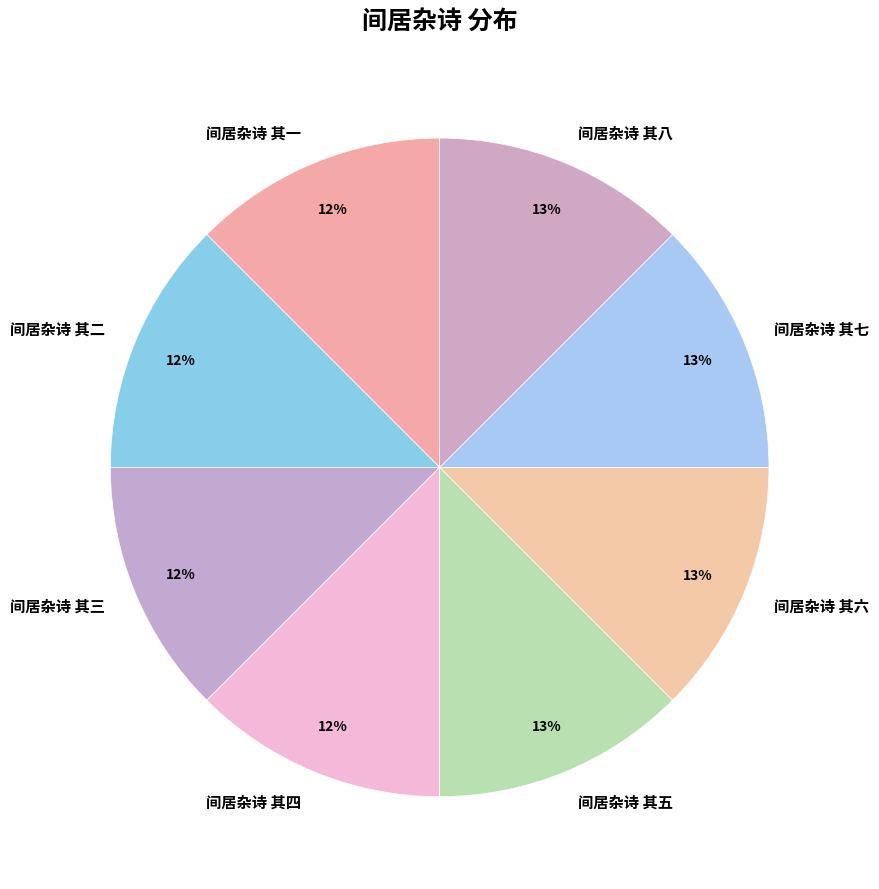

Does any single category account for the majority?

No